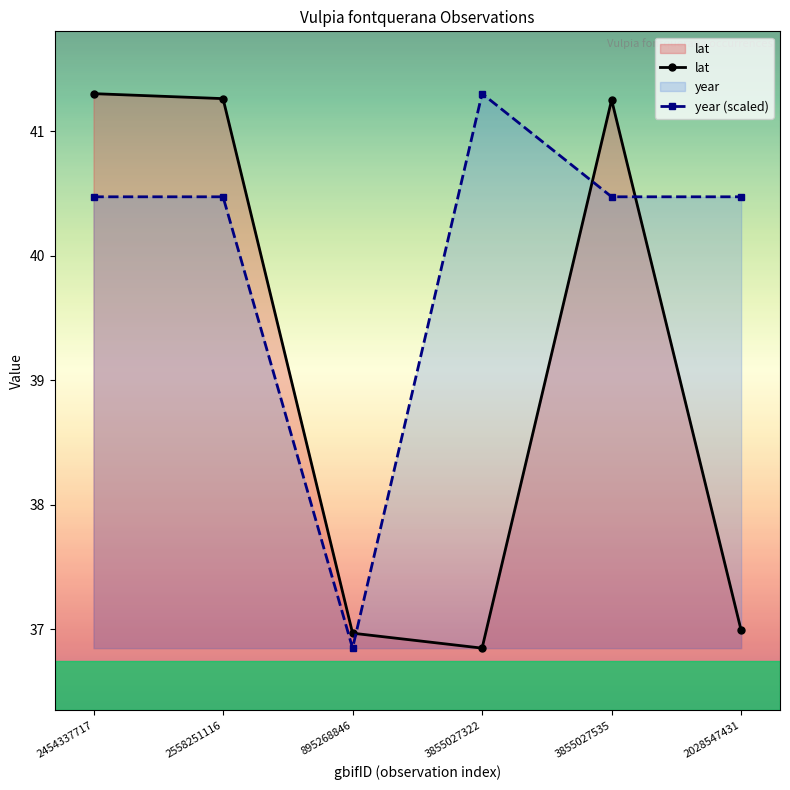

How many values in the lat series are below 41?

3